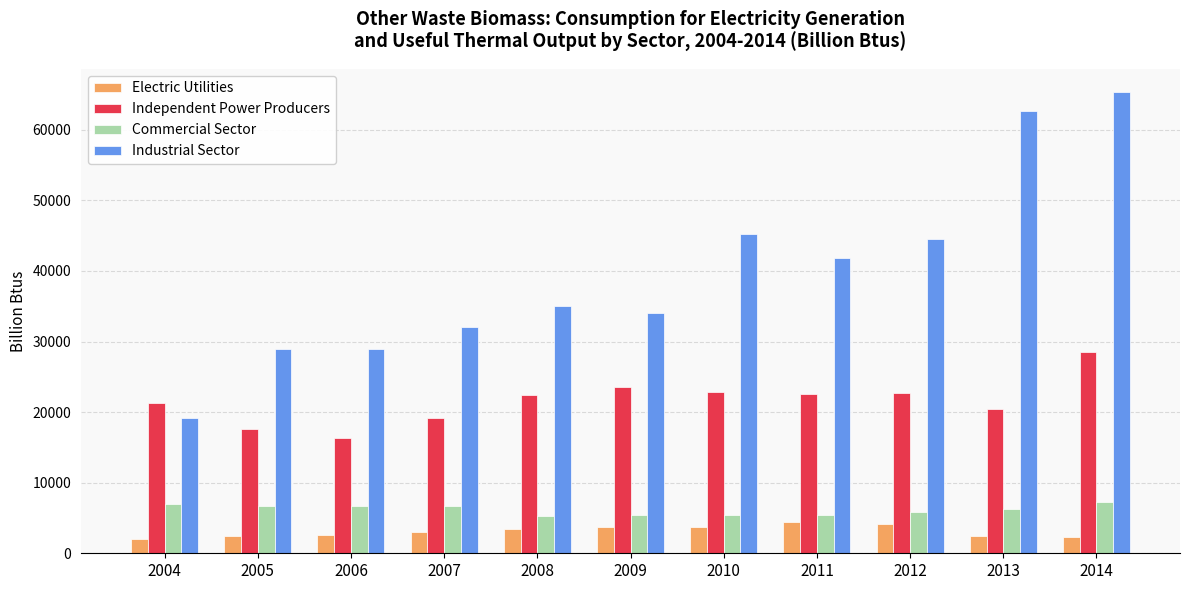

True or false: Commercial Sector has a value of 4648 at 2006.

False